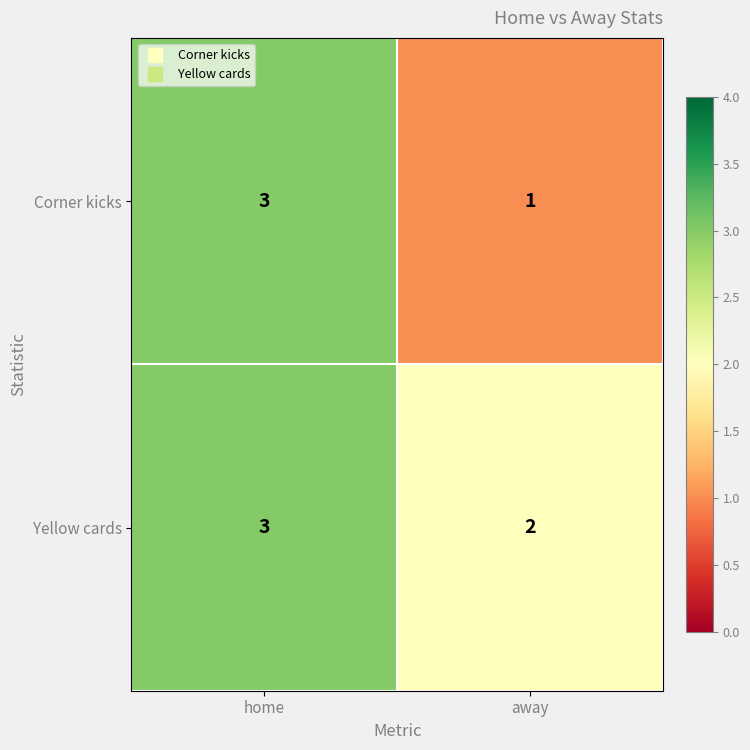

Is it true that Yellow cards equals 2 at away?

True